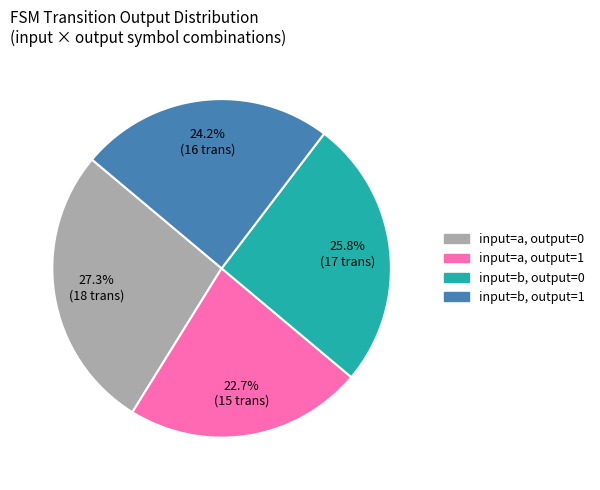

To the nearest percent, what is the average slice percentage?

25%